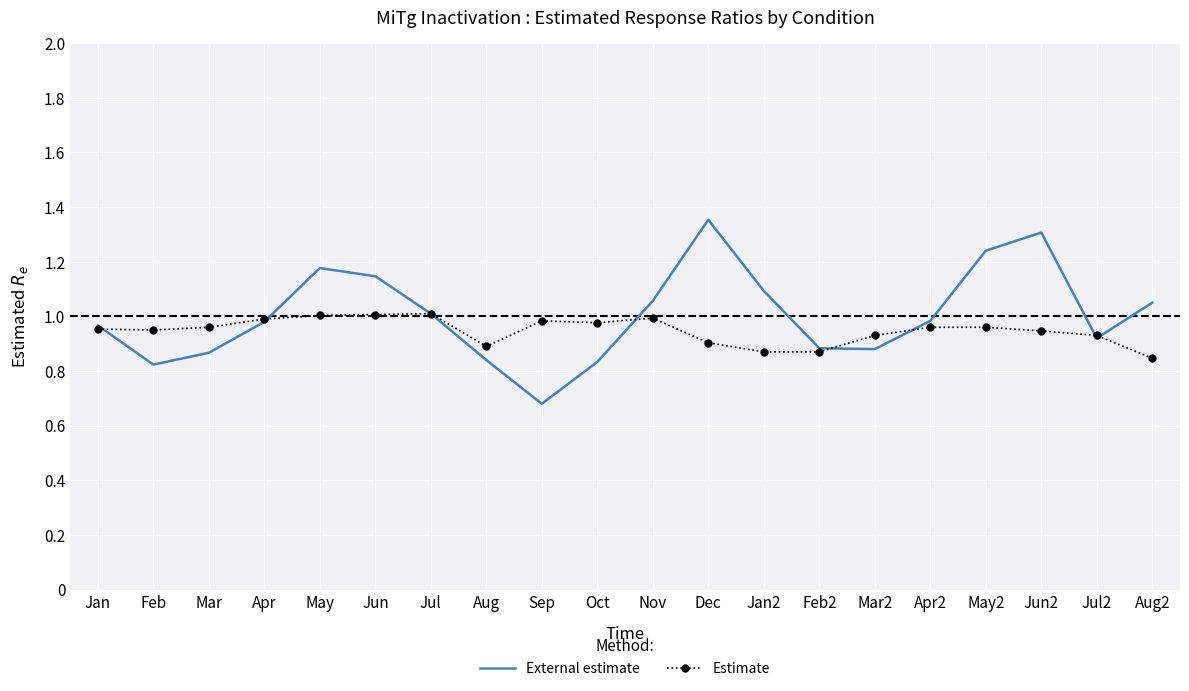

Rank the series by their maximum value, from lowest to highest.

Estimate, External estimate